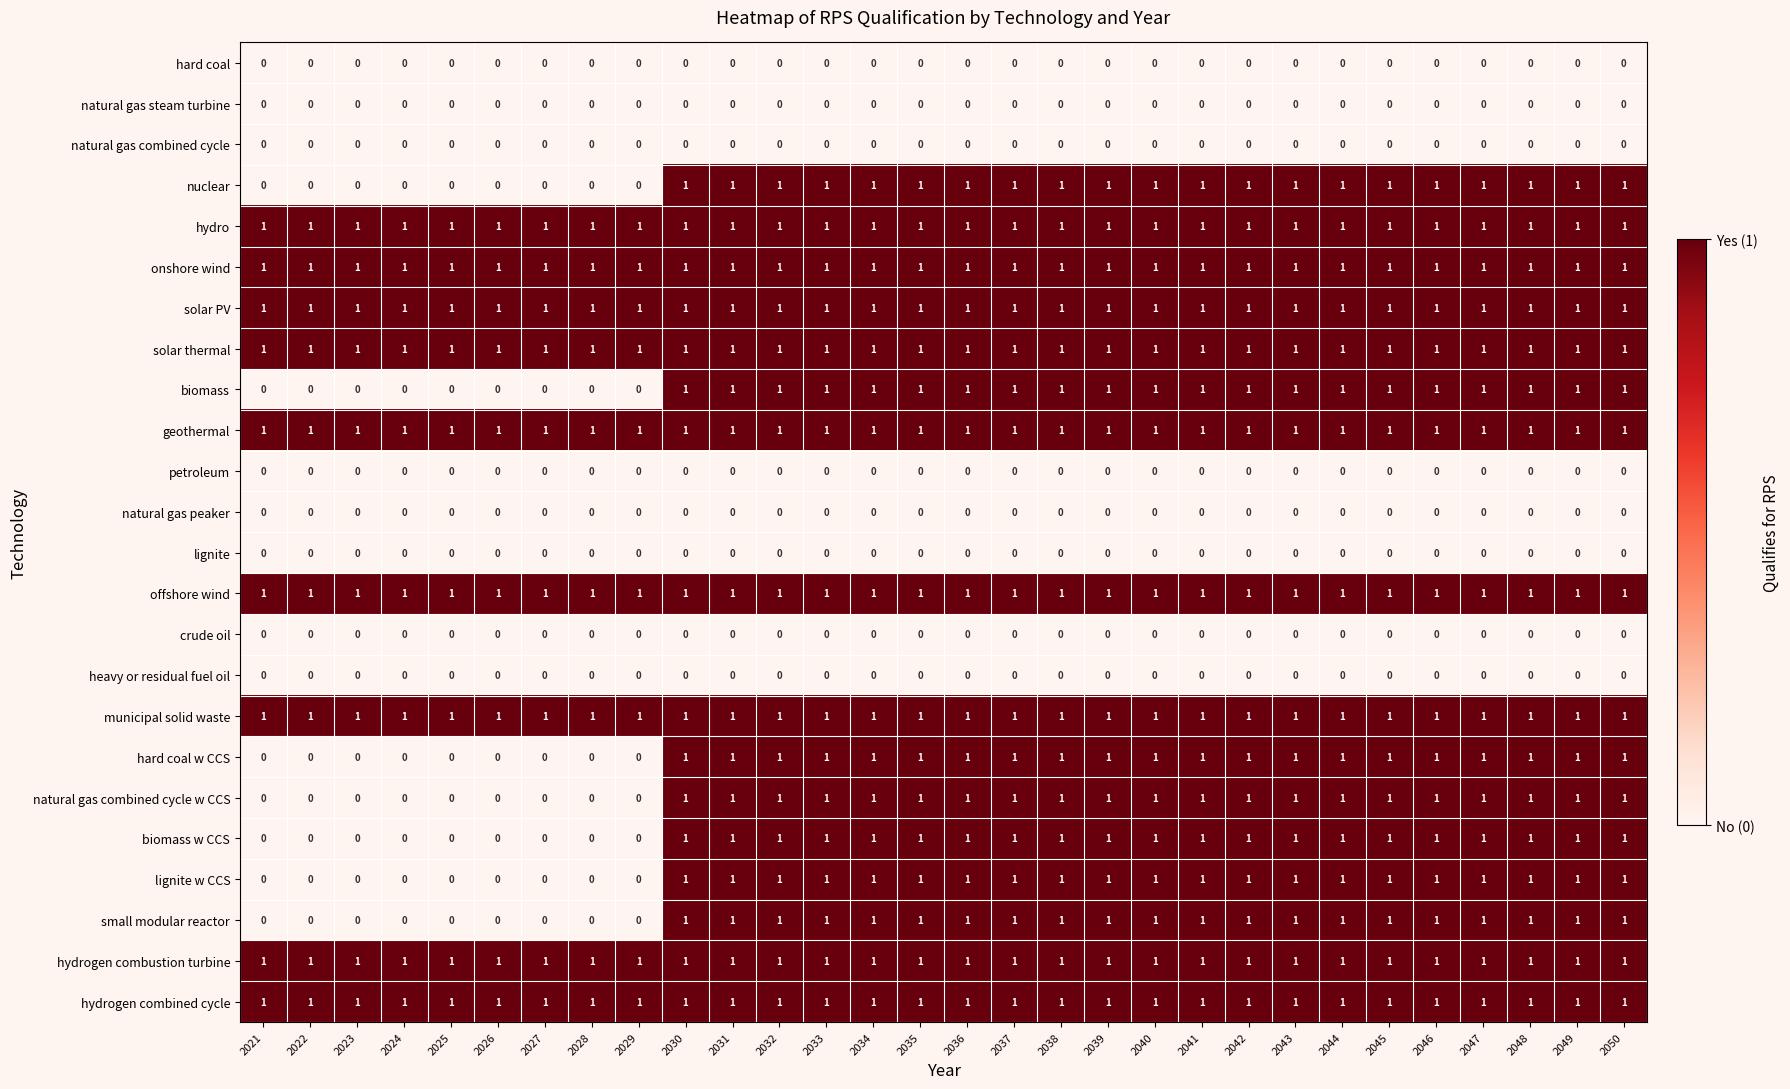

Count the nuclear values in the range 0 to 1.

30